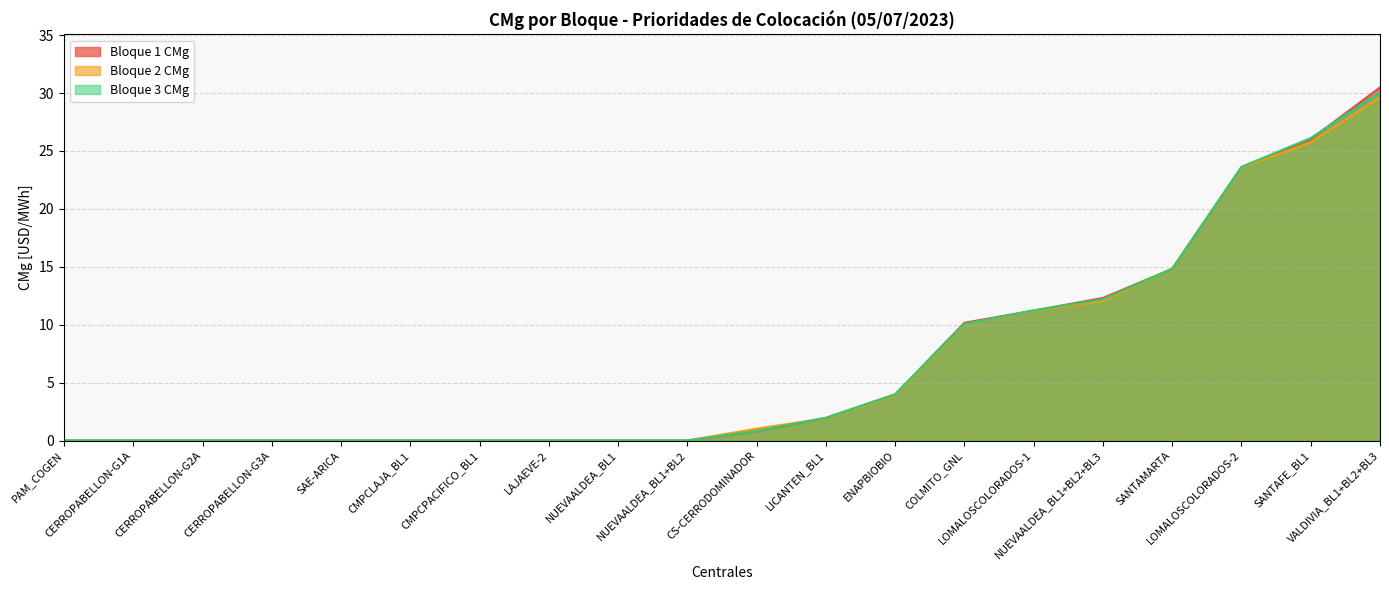

At which label does Bloque 3 CMg reach its peak?

VALDIVIA_BL1+BL2+BL3